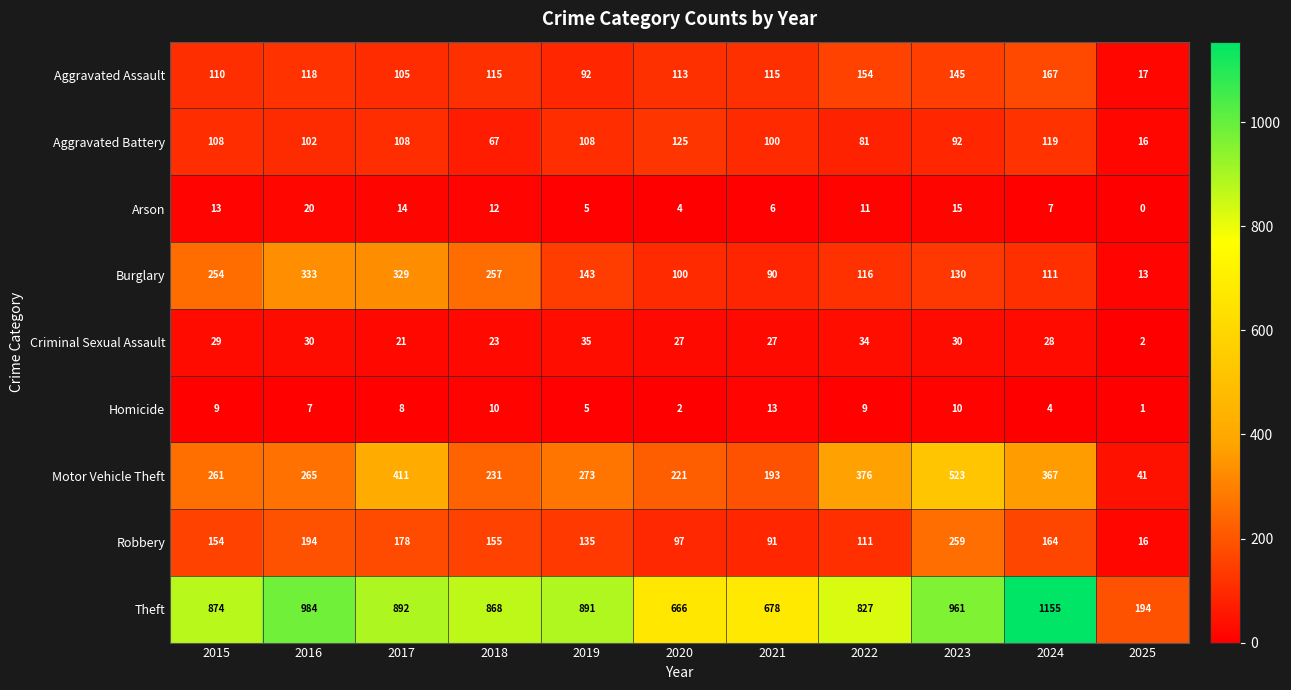

Which series has the largest total across all categories?

Theft